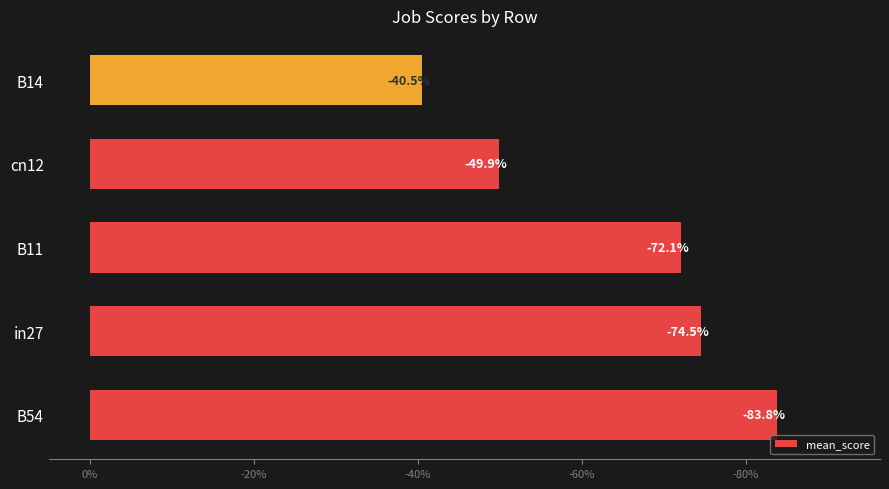

What is the greatest value displayed?

-0.4